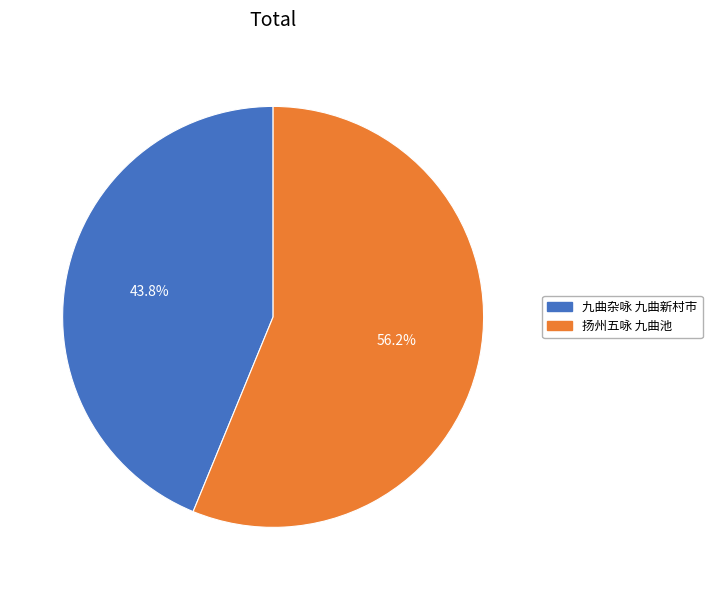

Between 扬州五咏 九曲池 and 九曲杂咏 九曲新村市, which is larger?

扬州五咏 九曲池